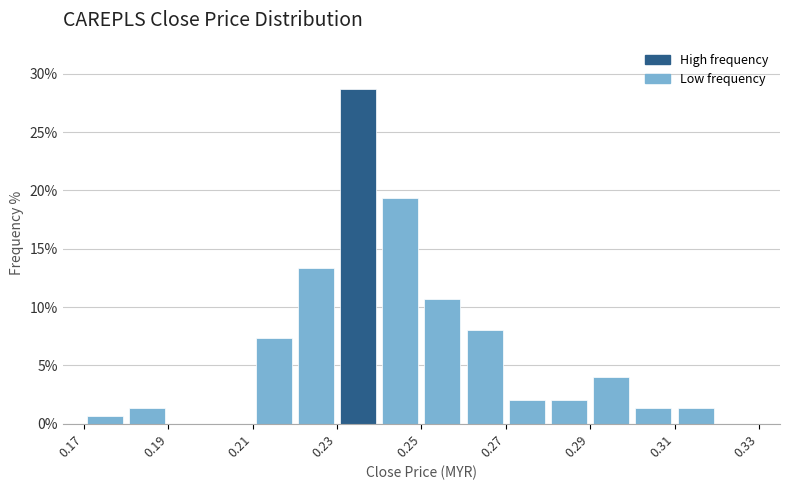

Over which range of the x-axis is the bar tallest?

0.23 to 0.24